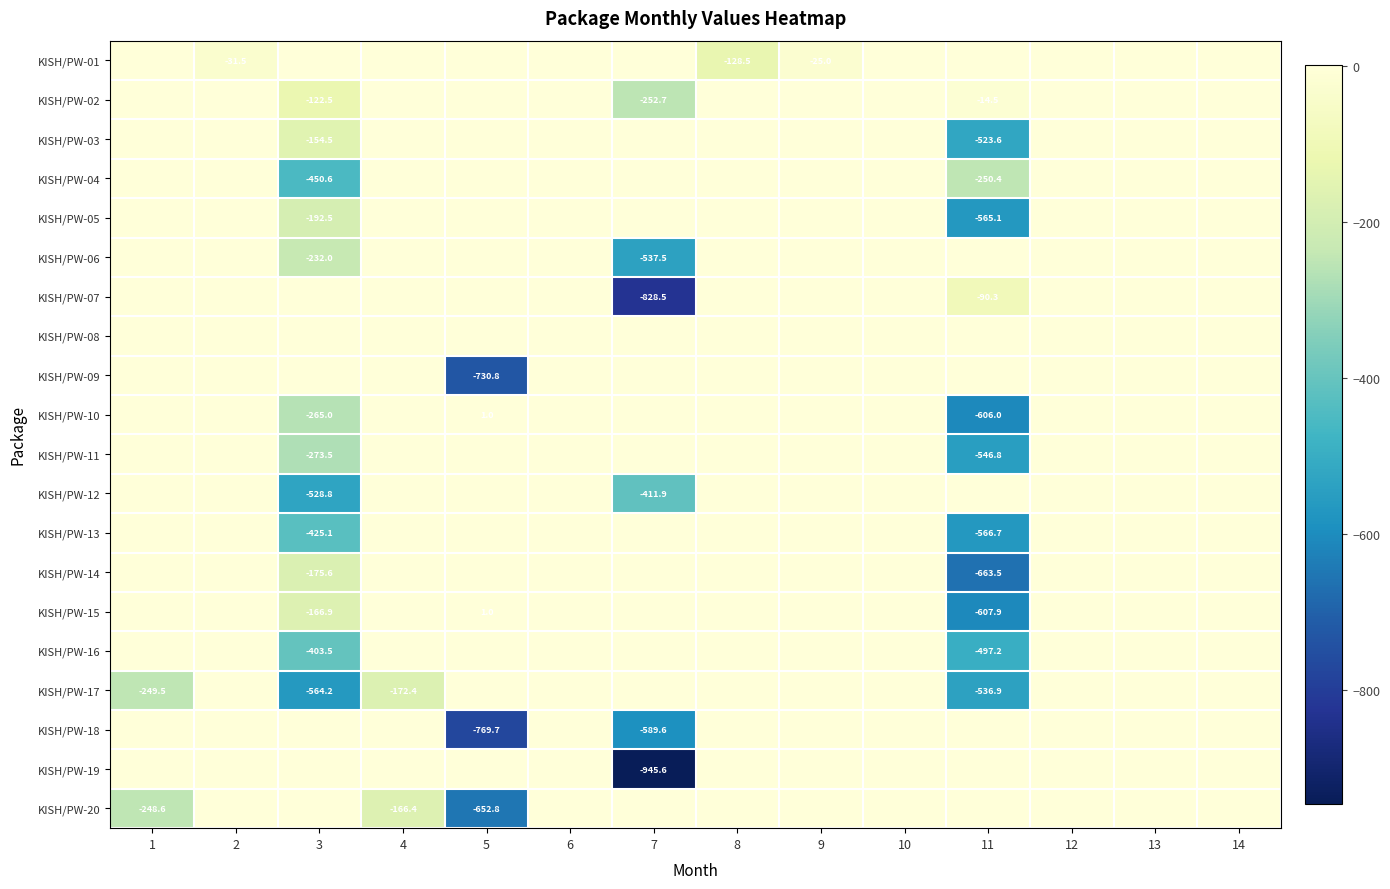

True or false: KISH/PW-15 has a value of -79.9 at 3.

False